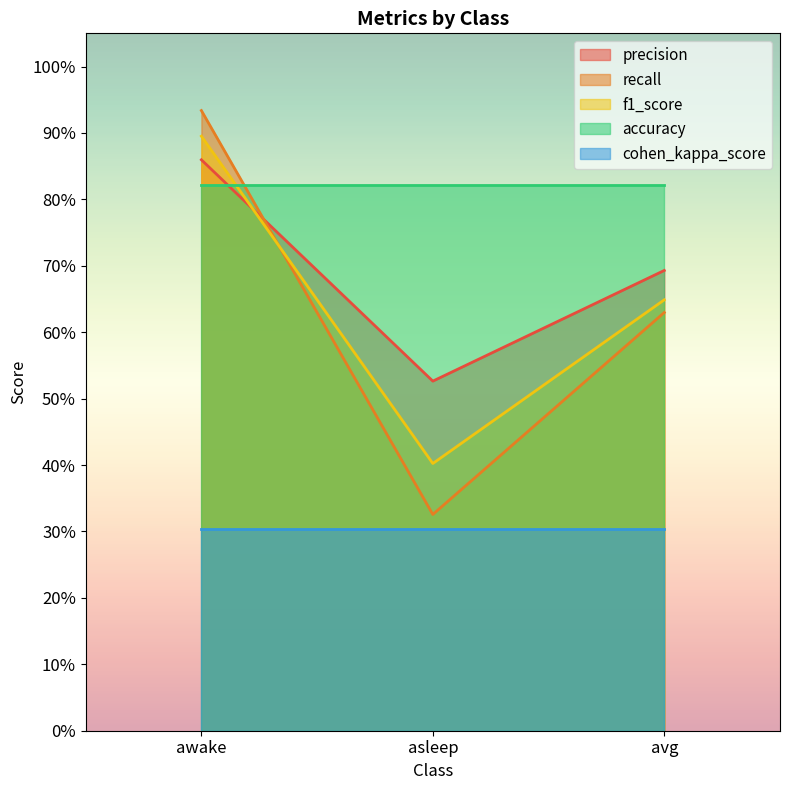

True or false: precision has a value of 0.2 at asleep.

False